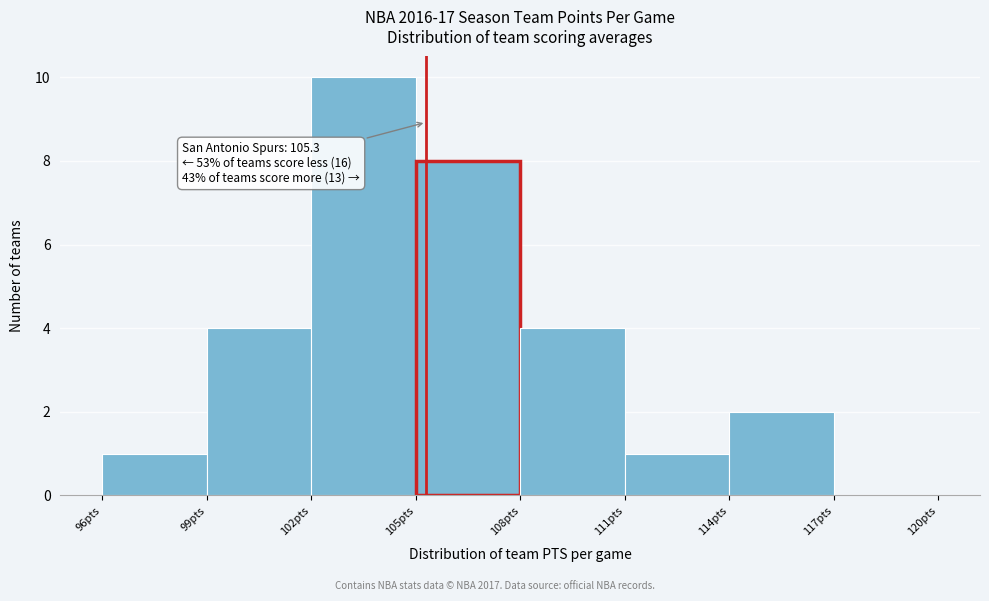

Over which range of the x-axis is the bar tallest?

102 to 105